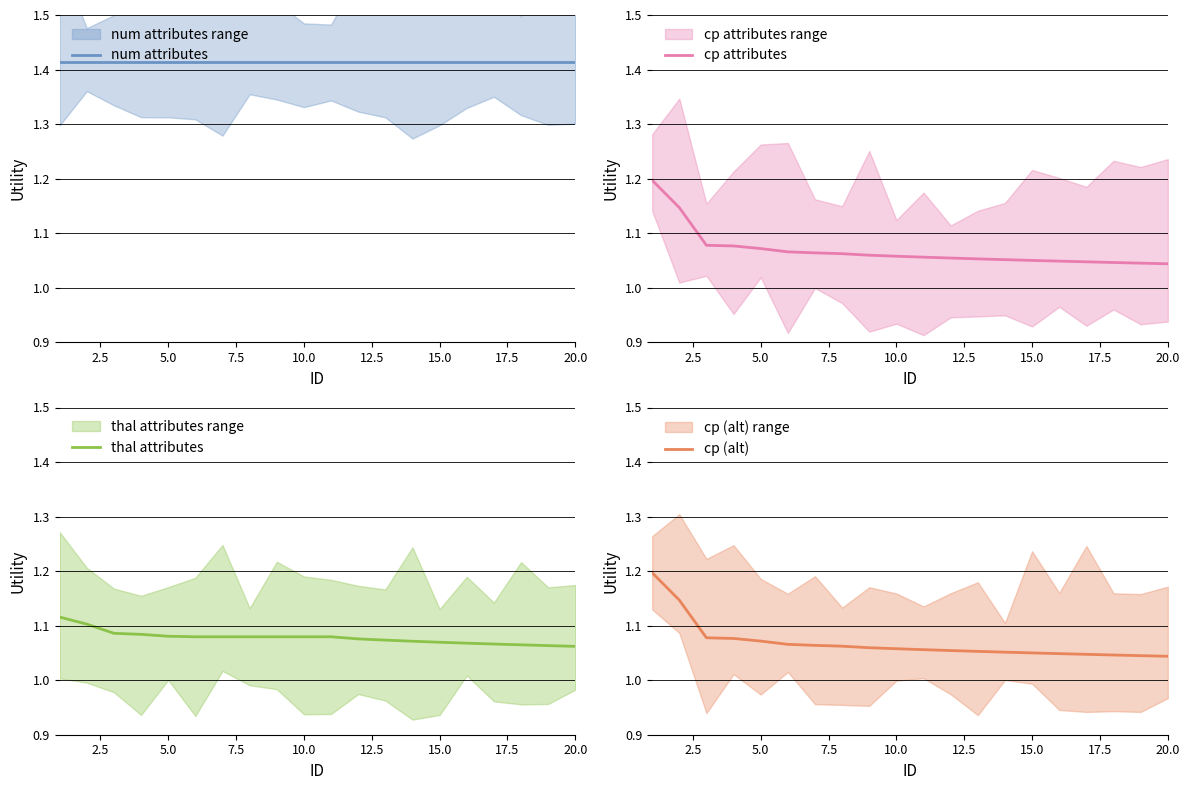

List the series in order of their peak value, lowest first.

thal attributes, cp attributes, cp (alt), num attributes